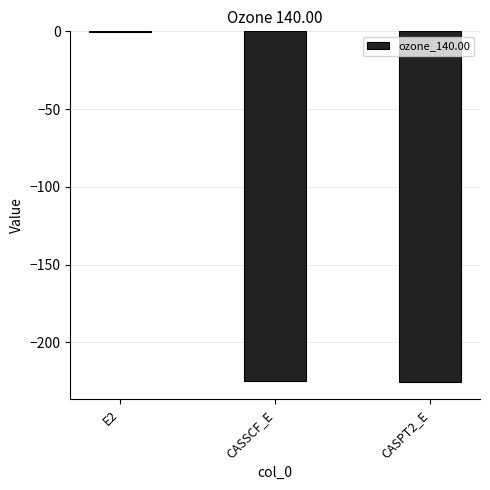

How many series are shown in this chart?

1